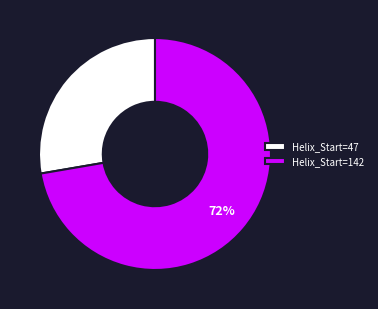

To the nearest percent, what percentage of the pie is Helix_Start=47?

28%